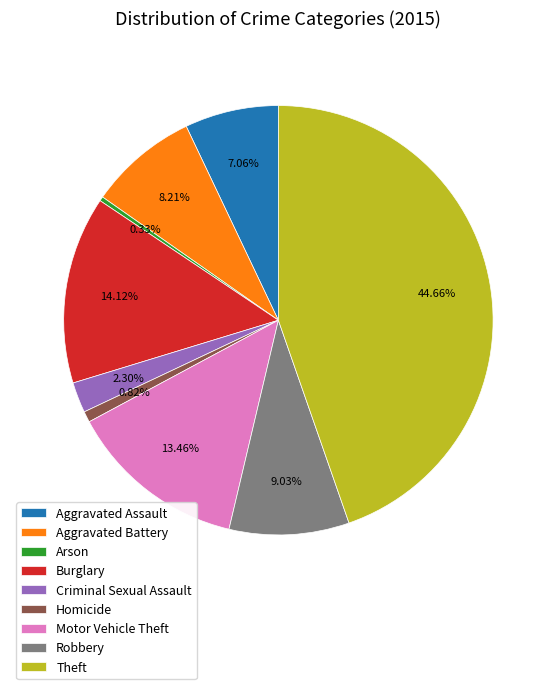

To the nearest percent, what portion does Aggravated Battery represent?

8%